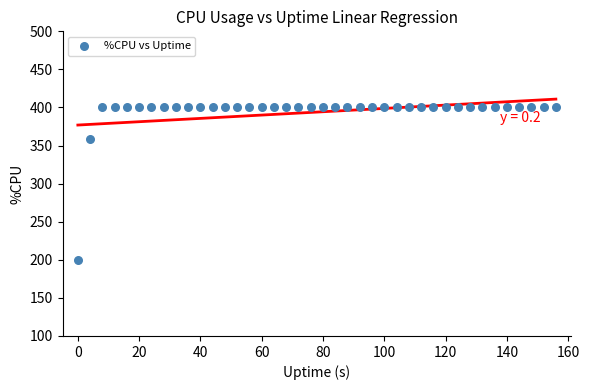

What is the range of X values (max minus min)?

156.0